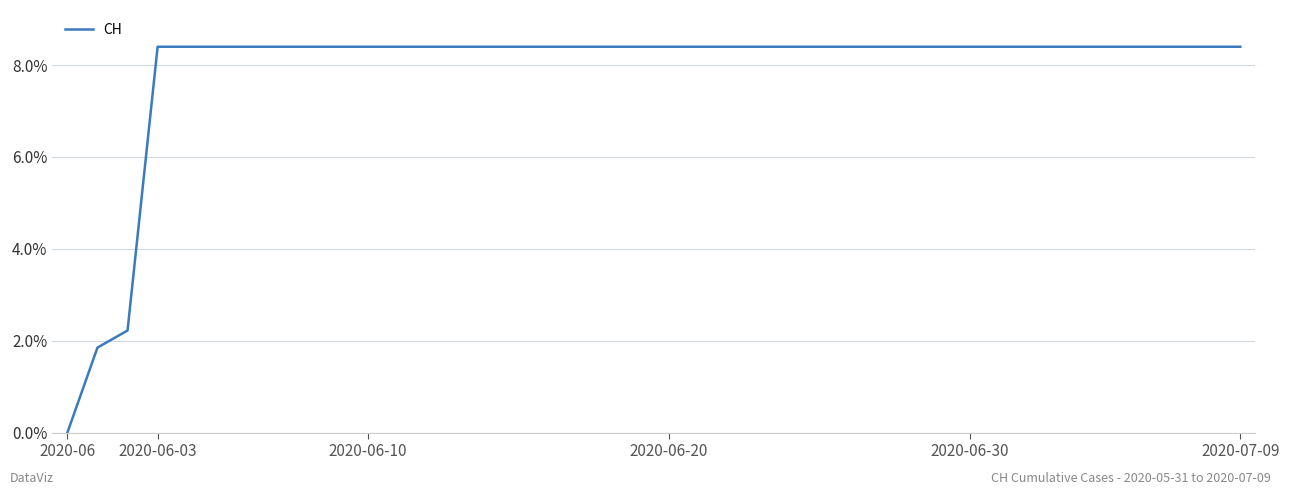

What is the difference between the maximum and minimum values?

8.4